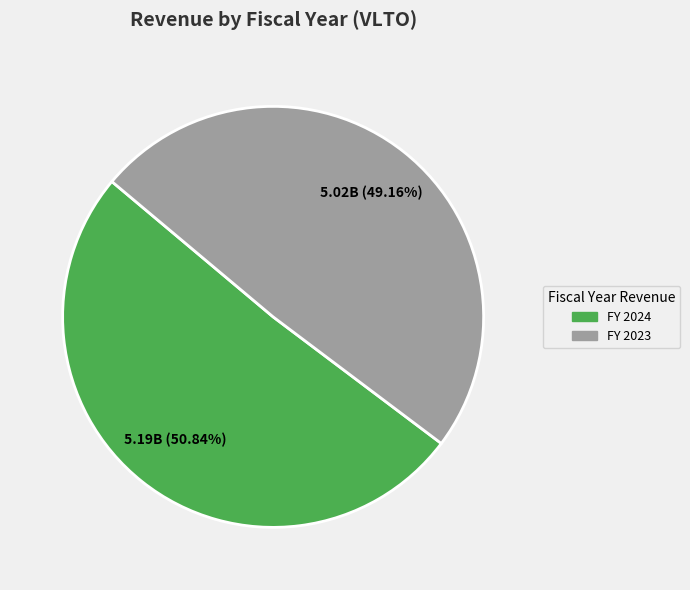

Does any single category account for the majority?

Yes